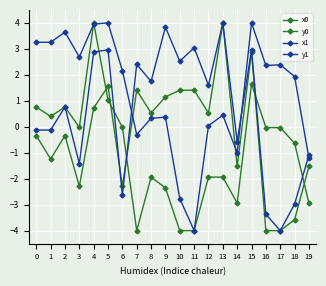

Is this an area chart (filled region under the line)?

No